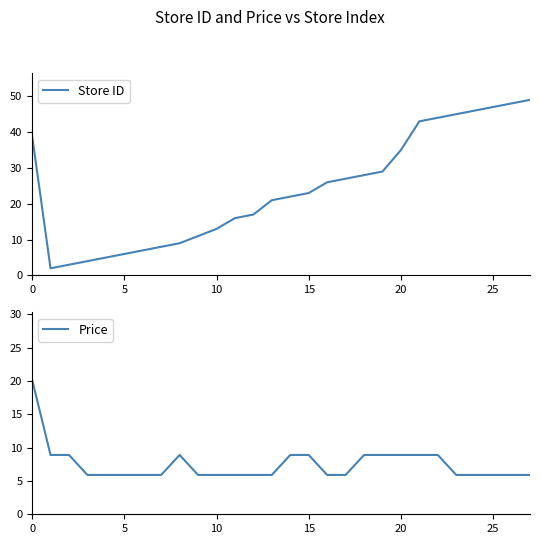

Is the value of Store ID at 16 greater than the value of Price at 21?

Yes